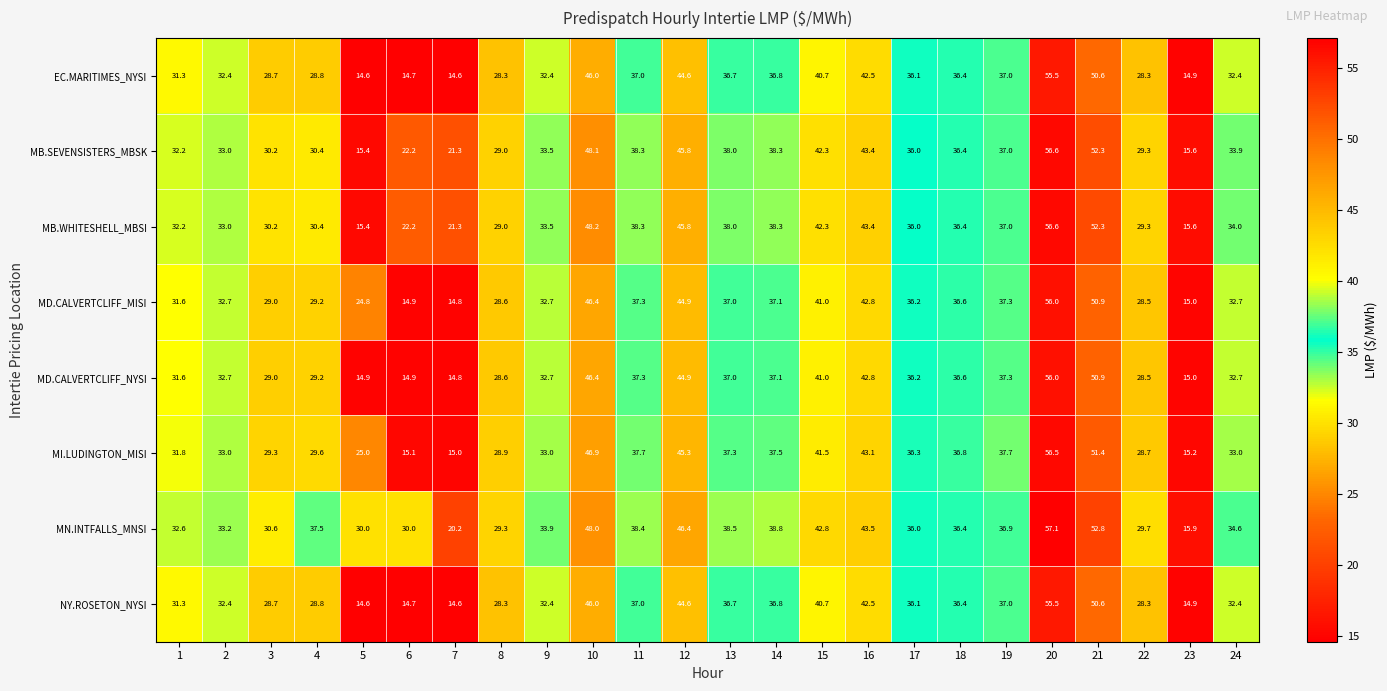

What is the total value across all series at 15?

332.3